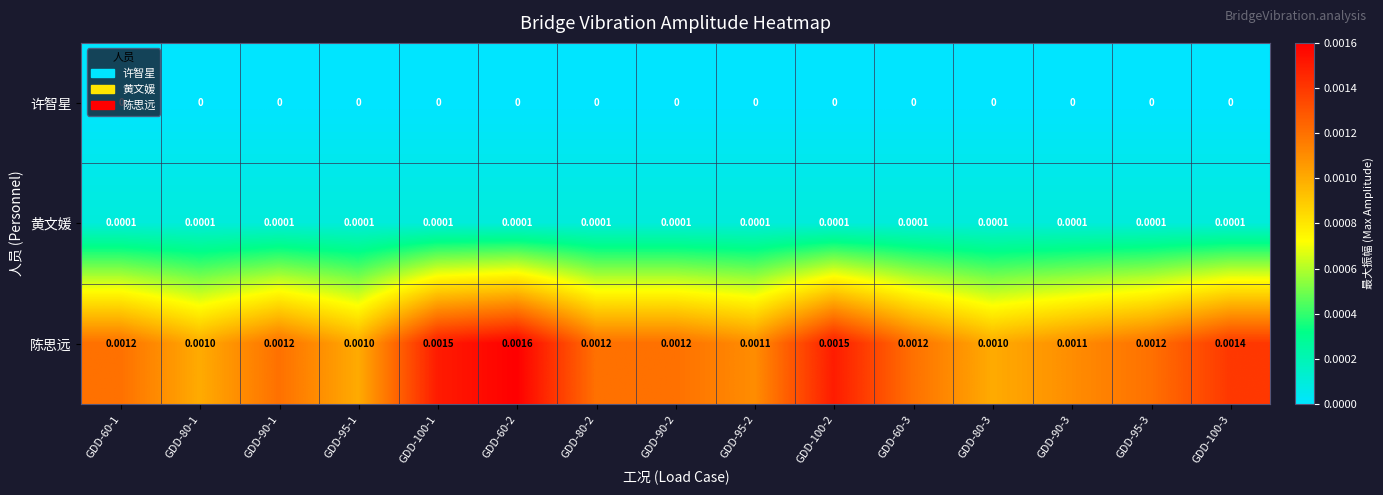

Is the value of 许智星 at GDD-80-2 greater than the value of 陈思远 at GDD-100-1?

No